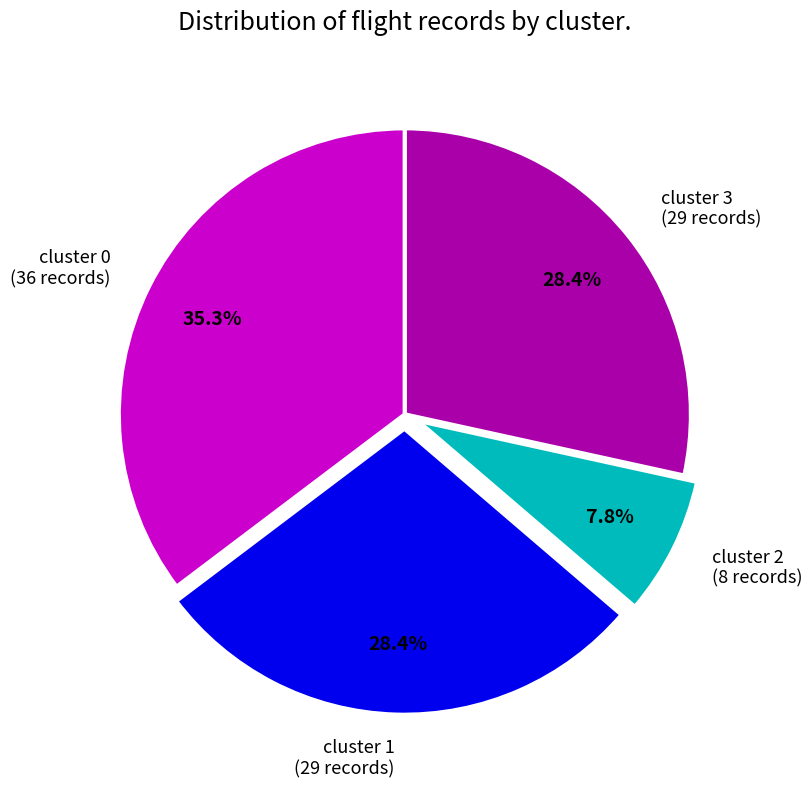

To the nearest percent, what is the average slice percentage?

25%